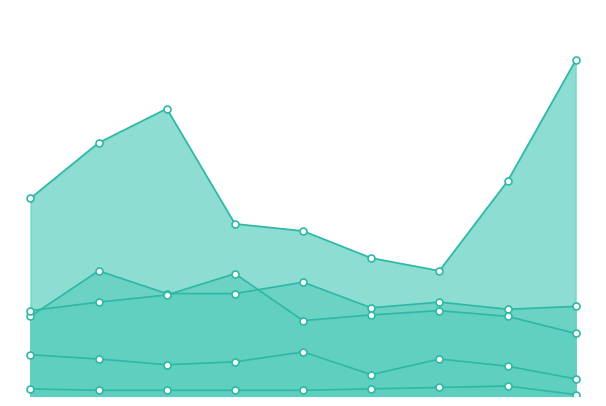

What are all the series names shown in the legend?

Aggravated Assault, Aggravated Battery, Criminal Sexual Assault, Homicide, Robbery